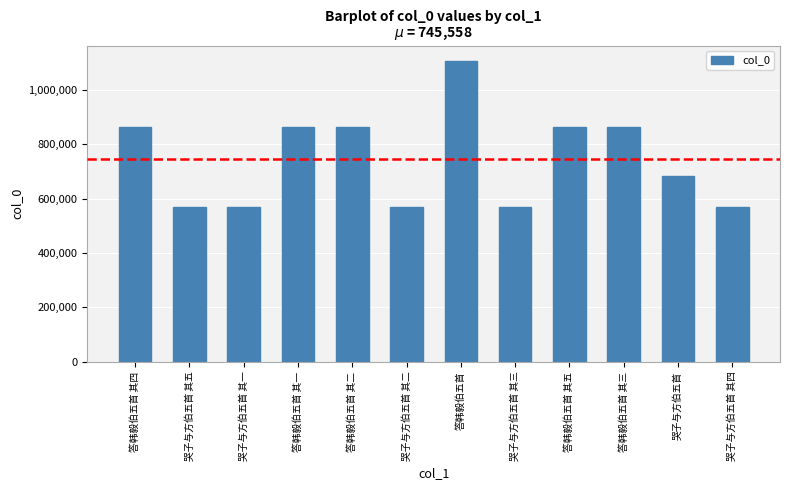

Are the bars grouped side by side (vs. stacked)?

No